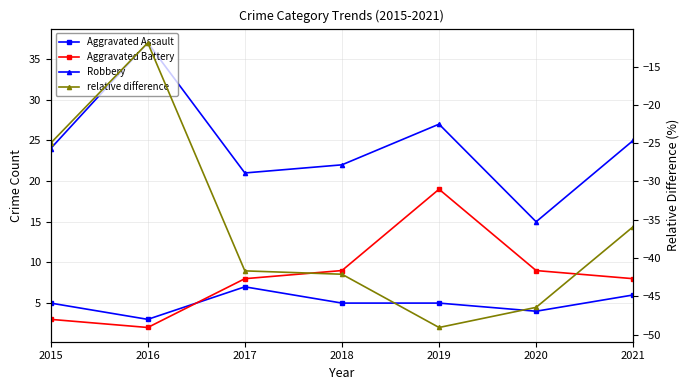

What is the maximum value shown in the chart?

37.0